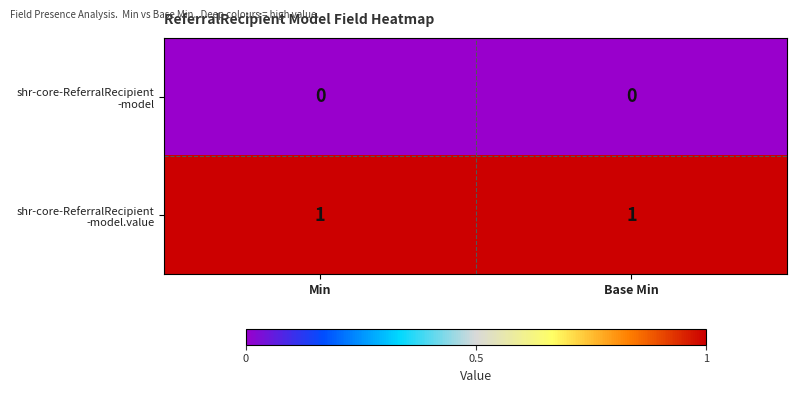

Which series changed the most between Min and Base Min?

shr-core-ReferralRecipient -model